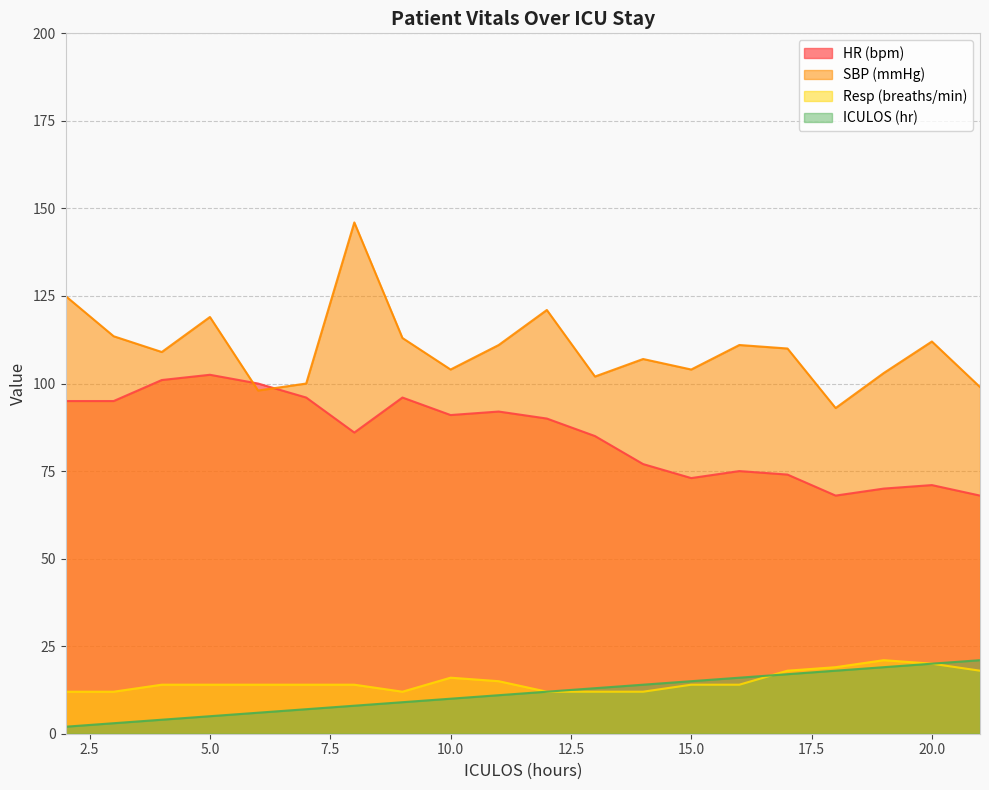

At which category is the sum across all series the highest?

8